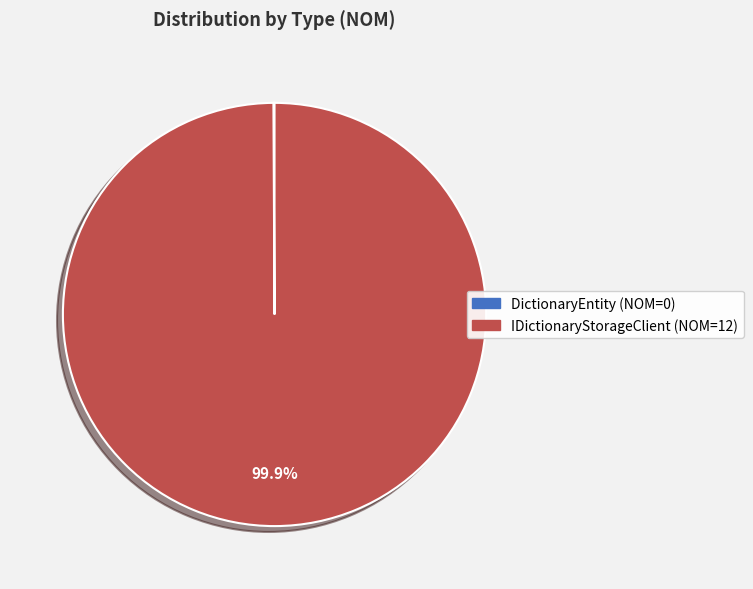

What is the largest slice in the pie chart?

IDictionaryStorageClient